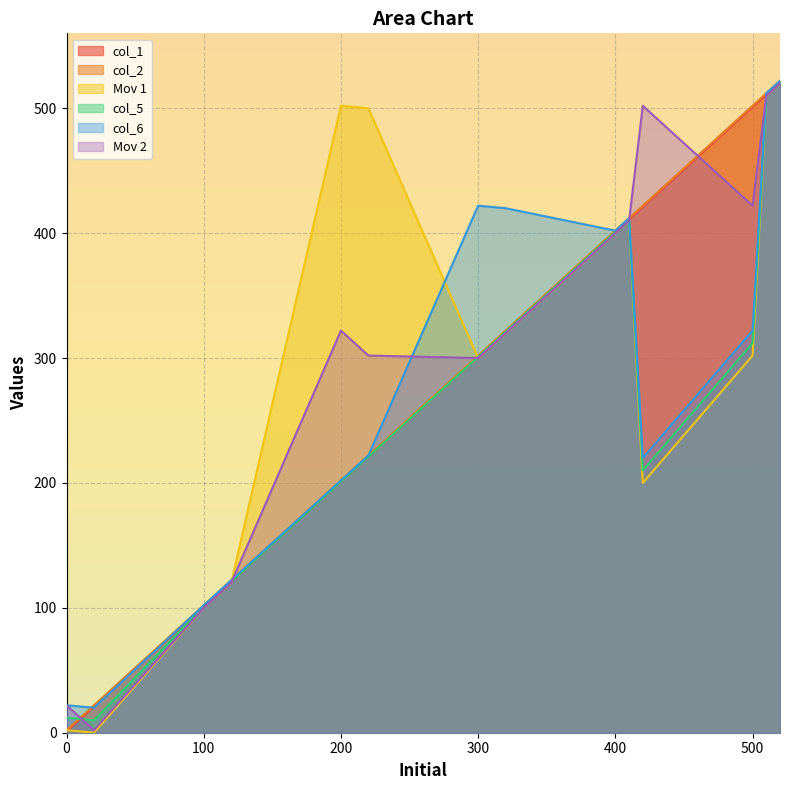

True or false: col_6 has more than 0 interior local peaks.

True